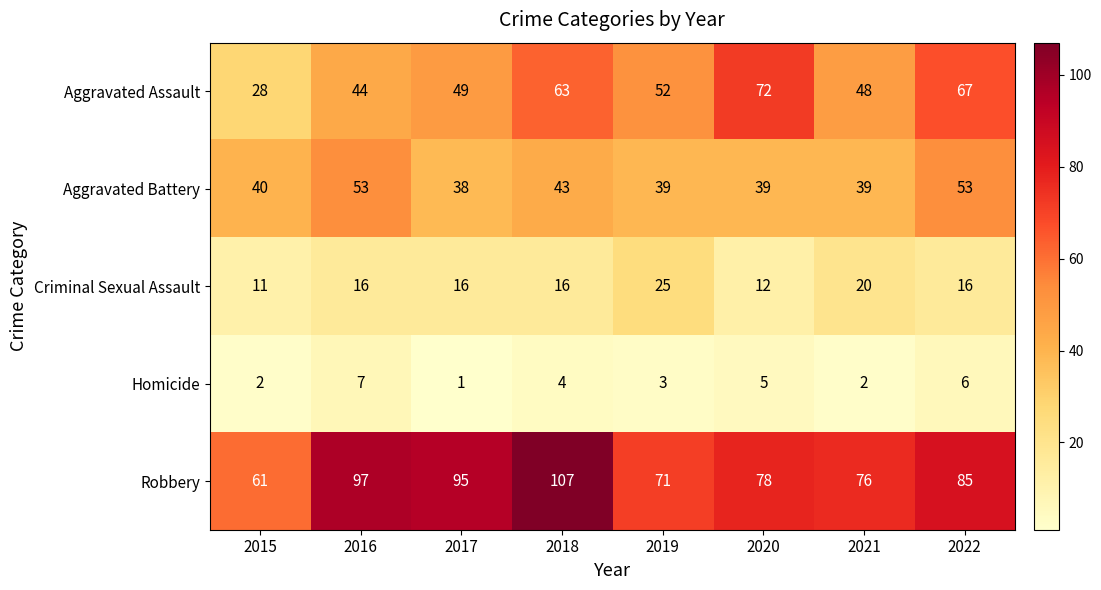

Which series has the largest total across all categories?

Robbery